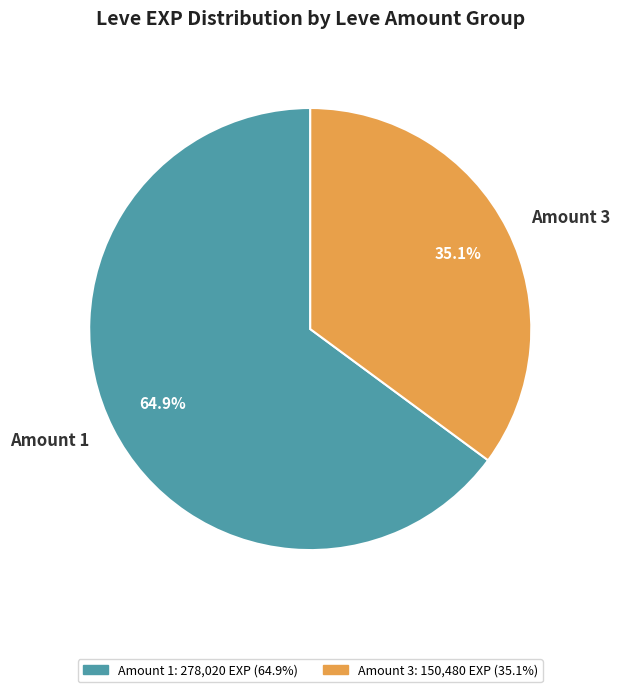

How many segments does this pie chart have?

2